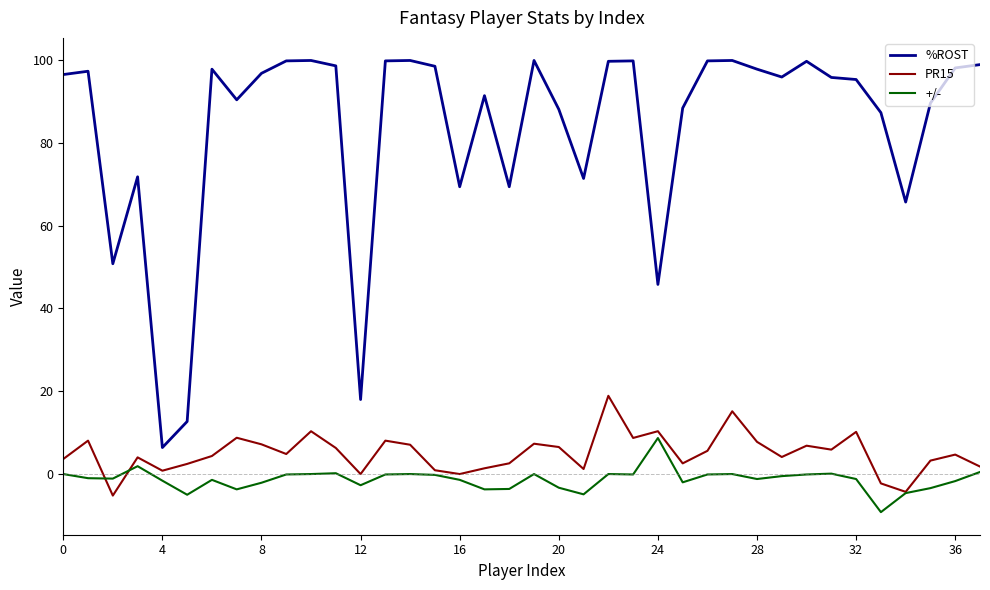

Which series has the widest spread of values?

%ROST